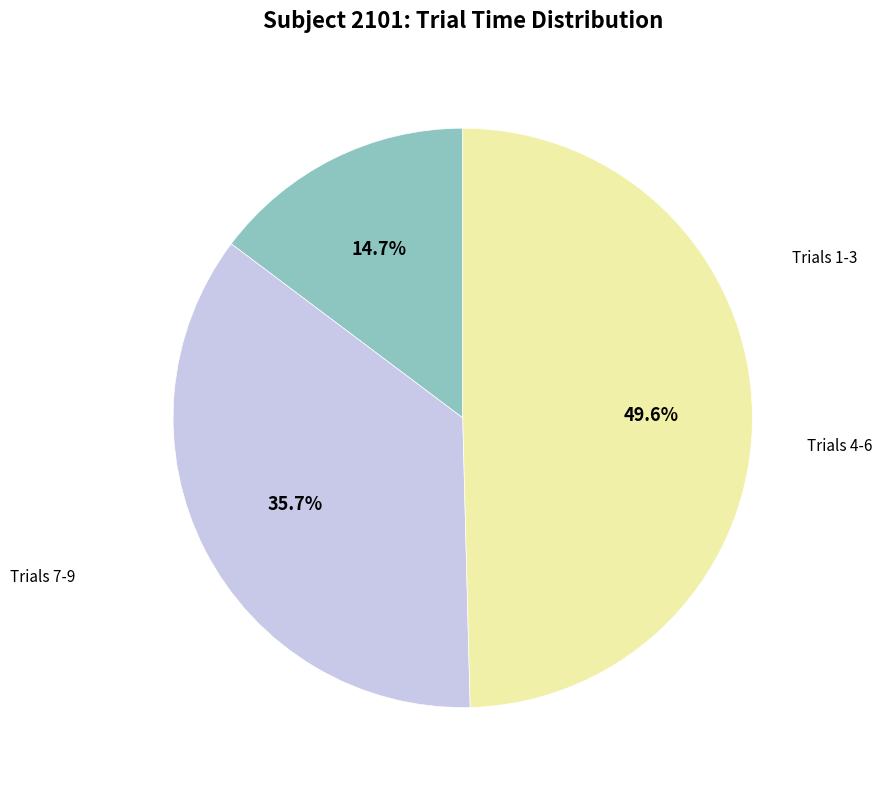

How many slices are in this pie chart?

3